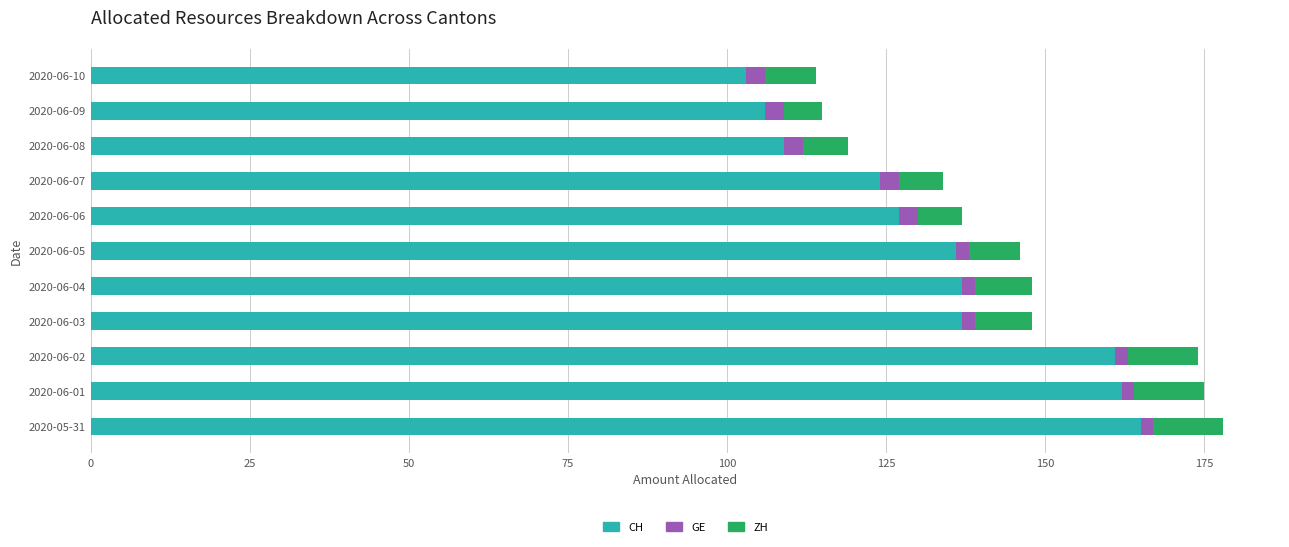

What is the highest value of the CH series?

165